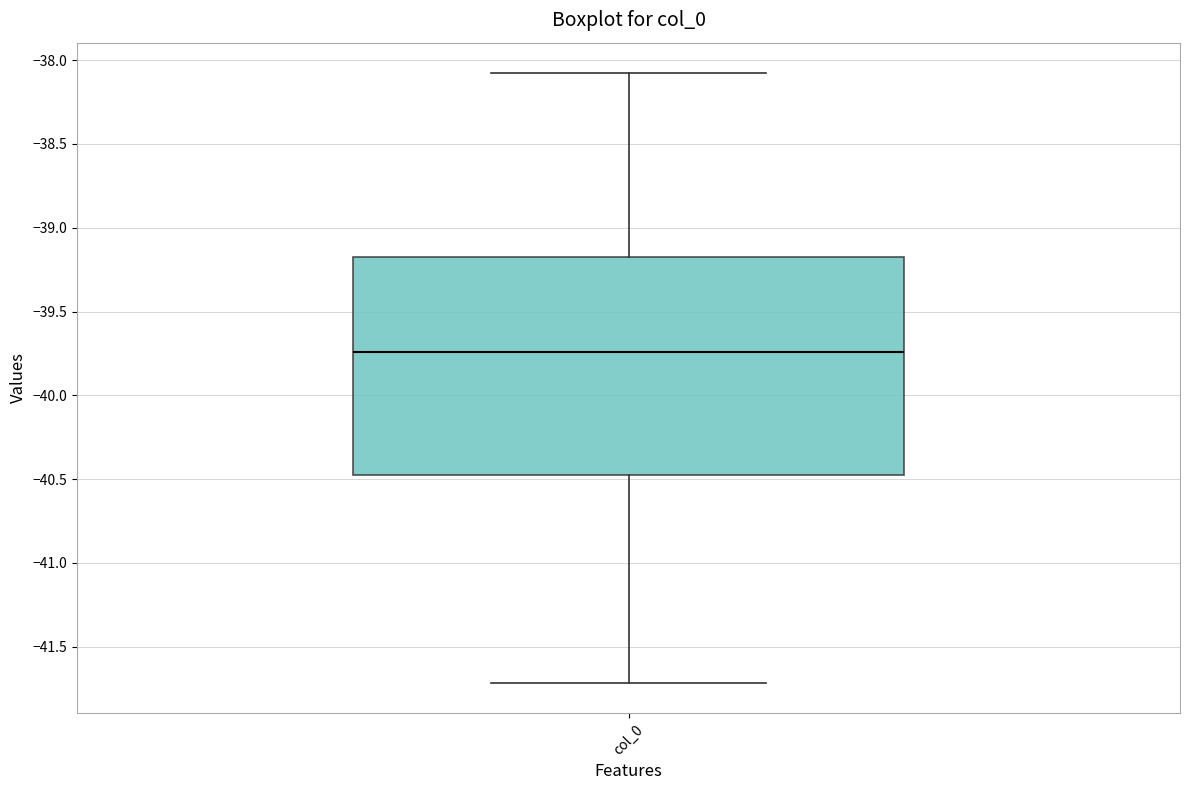

Transcribe this box plot: give where the median line is, the range the box spans, and where the two whiskers end, as read against the y-axis. The values are not printed on the chart, so give them approximately, as read against the axis.

median -39.75, box -40.45 to -39.15, whiskers -41.70 to -38.10